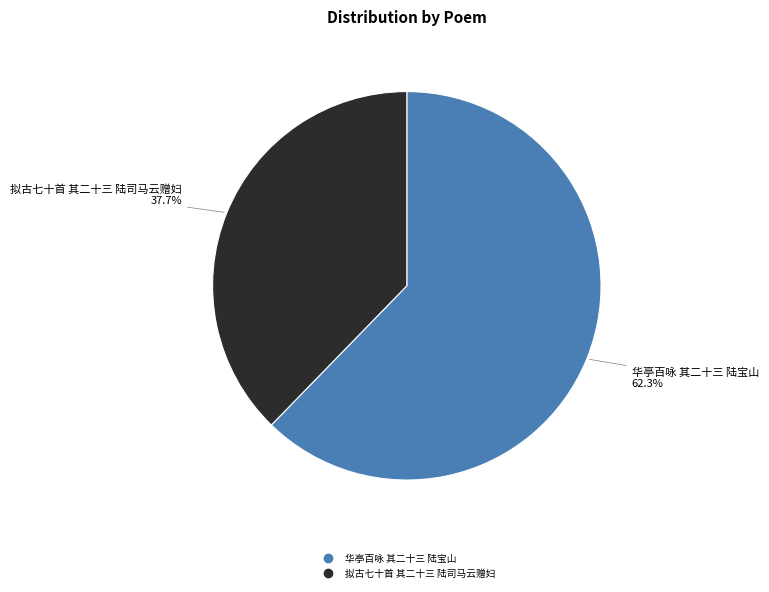

True or false: 拟古七十首 其二十三 陆司马云赠妇 accounts for 23% of the total.

False